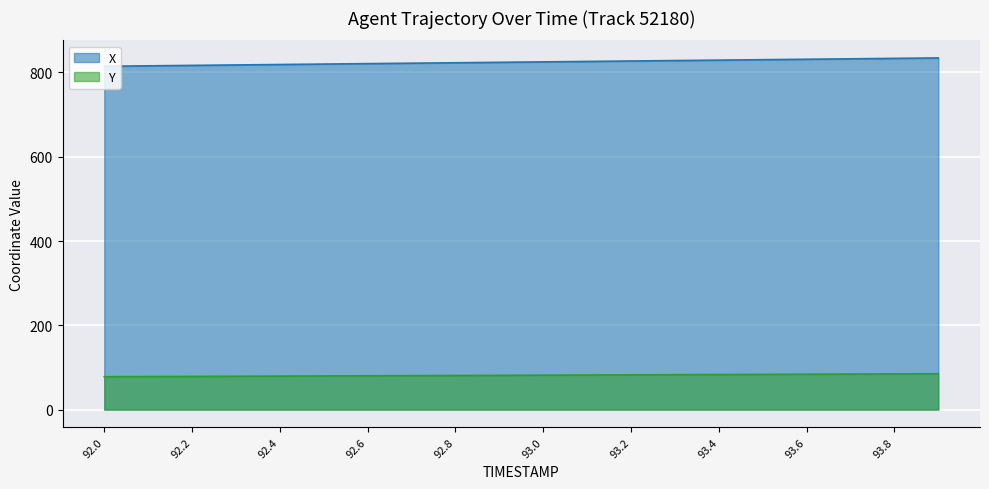

Reading right to left, list all the values displayed in this chart.

X: 93.9=834.4	93.8=833.4	93.7=832.3	93.6=831.3	93.5=830.3	93.4=829.2	93.3=828.2	93.2=827.1	93.1=826.1	93.0=825.1	92.9=824.0	92.8=823.0	92.7=821.9	92.6=820.9	92.5=819.9	92.4=818.8	92.3=817.8	92.2=816.7	92.1=815.7	92.0=814.7
Y: 93.9=85.1	93.8=84.7	93.7=84.3	93.6=83.9	93.5=83.6	93.4=83.2	93.3=82.8	93.2=82.4	93.1=82.1	93.0=81.7	92.9=81.3	92.8=80.9	92.7=80.6	92.6=80.2	92.5=79.8	92.4=79.5	92.3=79.1	92.2=78.7	92.1=78.3	92.0=78.0